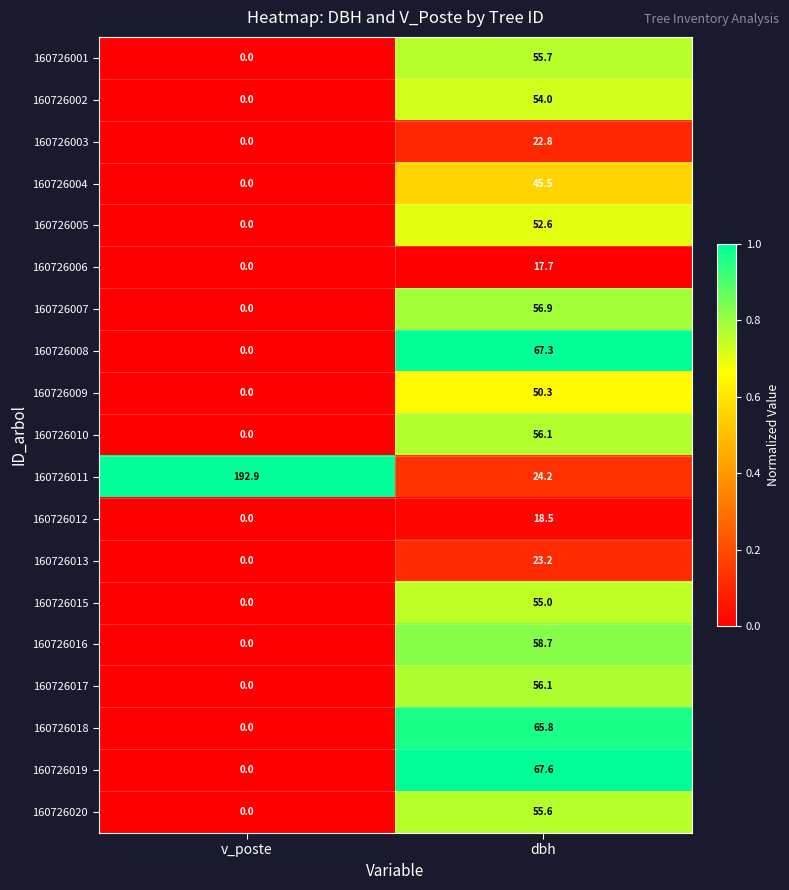

Between v_poste and dbh, which series saw the biggest shift?

160726011